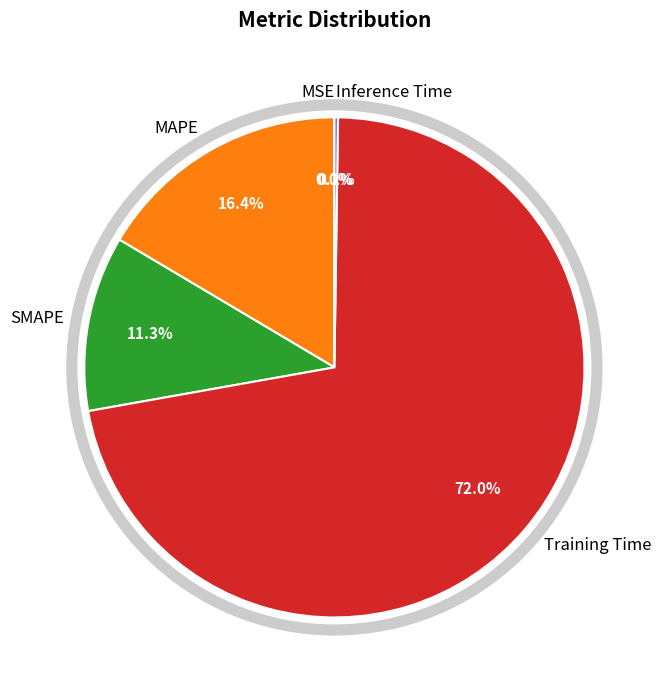

Do Training Time and MAPE together represent more than half of the pie?

Yes